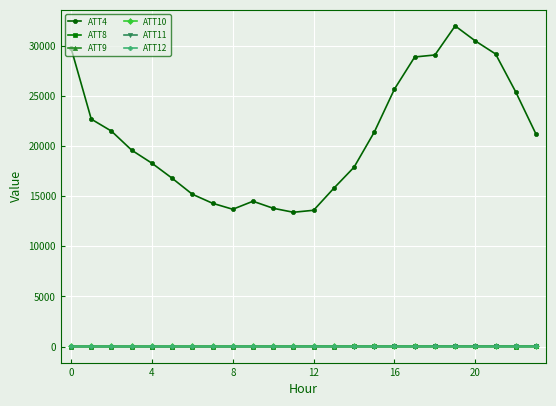

True or false: ATT4 and ATT12 cross at least once.

False